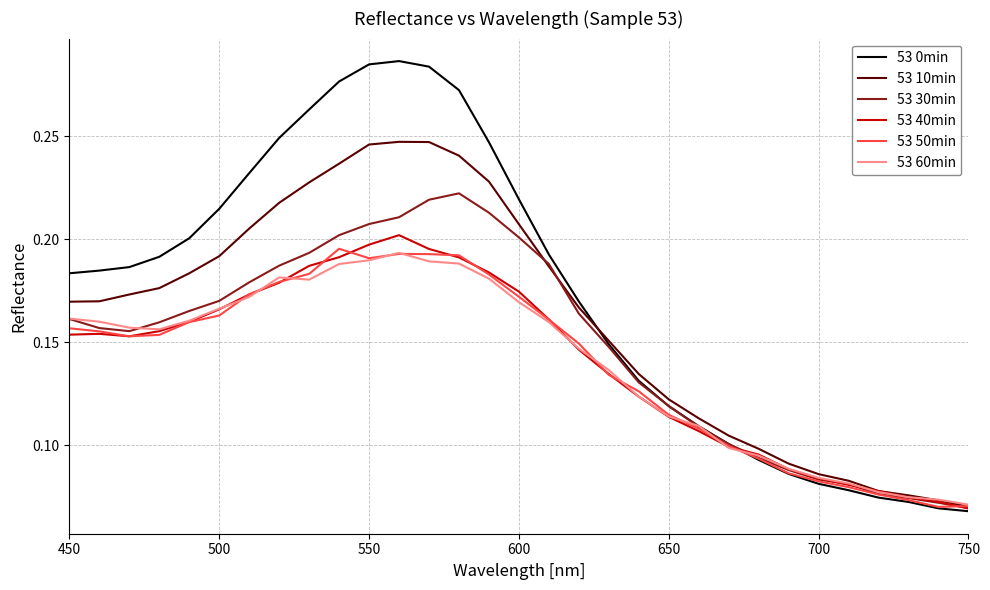

Which series has the widest spread of values?

53 0min